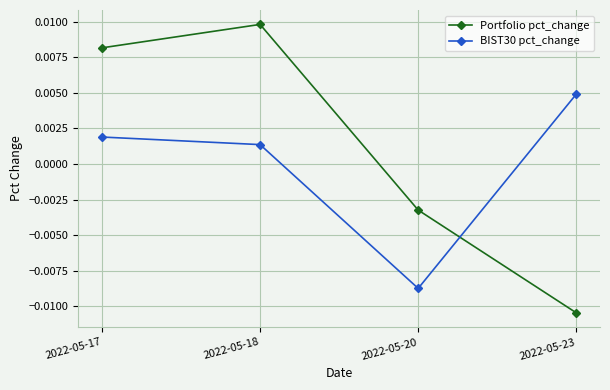

At which category does the chart reach its minimum across all series?

2022-05-23